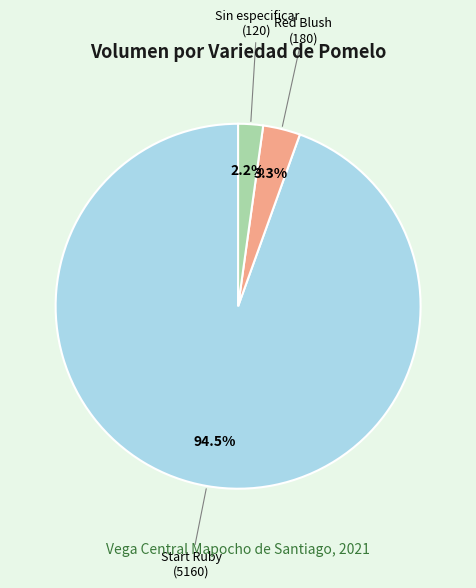

Is there a majority slice in this chart?

Yes